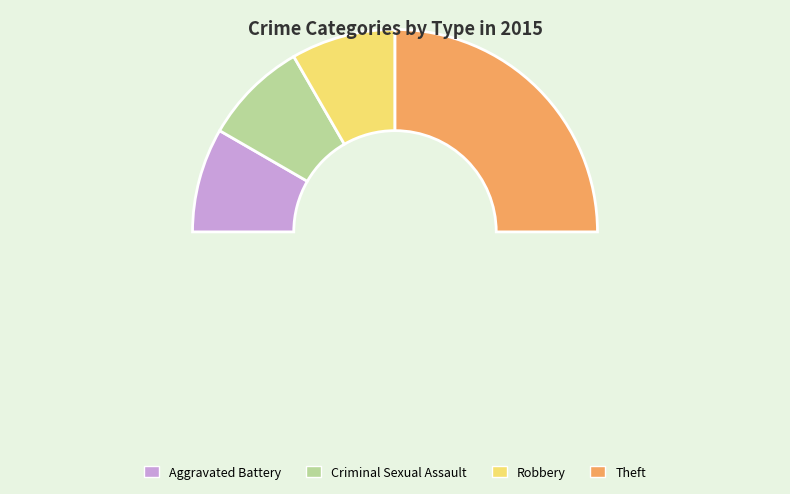

How many segments does this pie chart have?

4